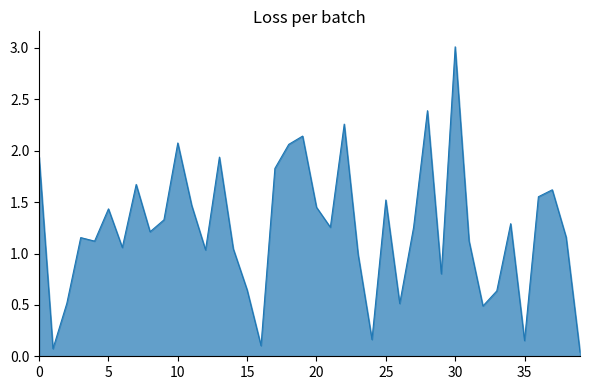

What is the maximum value shown in the chart?

3.0